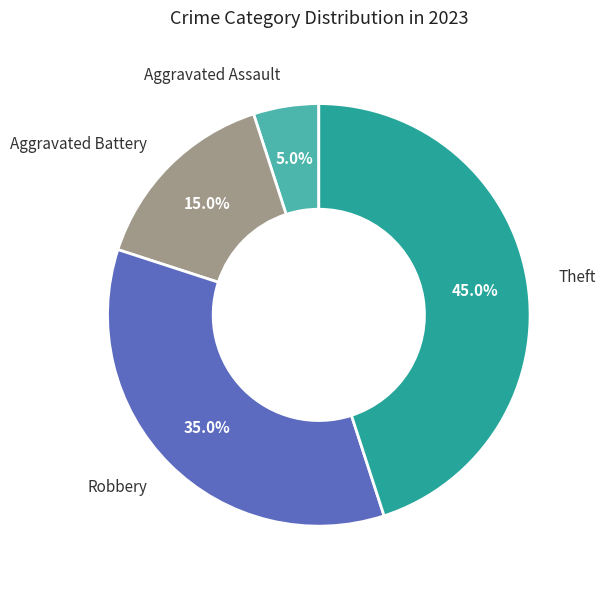

Does any single category account for the majority?

No